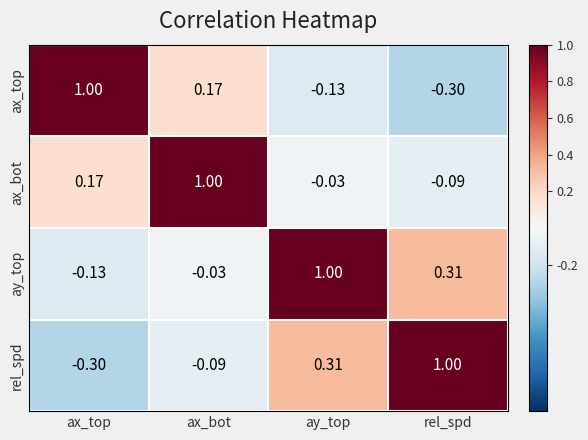

At rel_spd, list the series in order from largest to smallest.

rel_spd, ay_top, ax_bot, ax_top